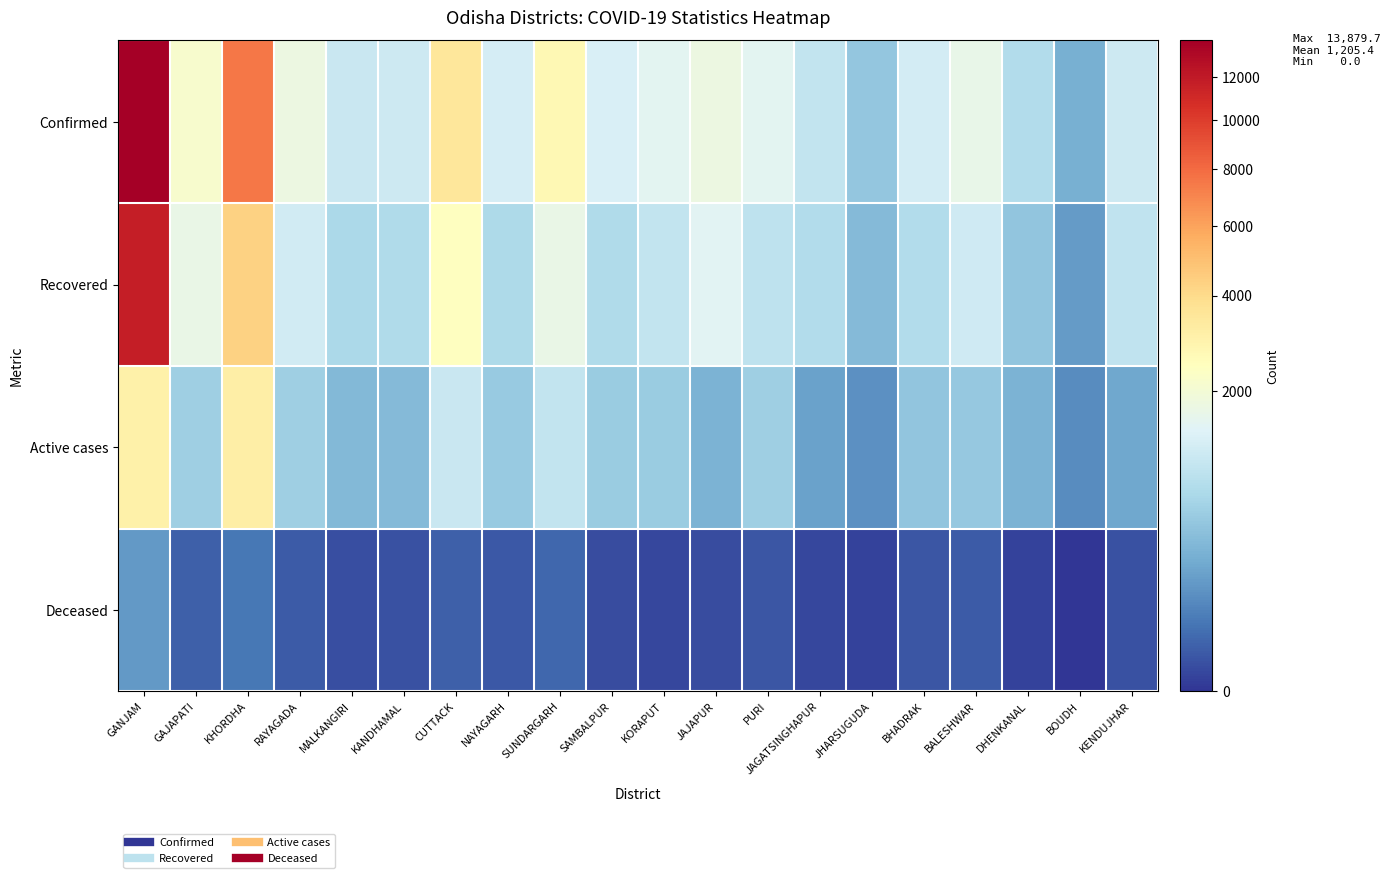

Reading left to right, transcribe all the data shown in this chart.

Confirmed: GANJAM=13879.7	GAJAPATI=2161.9	KHORDHA=7538.6	RAYAGADA=1760.0	MALKANGIRI=1050.7	KANDHAMAL=1114.3	CUTTACK=3526.7	NAYAGARH=1250.4	SUNDARGARH=2713.1	SAMBALPUR=1292.4	KORAPUT=1510.1	JAJAPUR=1780.3	PURI=1496.6	JAGATSINGHAPUR=973.6	JHARSUGUDA=480.7	BHADRAK=1223.0	BALESHWAR=1661.1	DHENKANAL=769.6	BOUDH=274.4	KENDUJHAR=1113.4
Recovered: GANJAM=11767.3	GAJAPATI=1715.3	KHORDHA=4340.4	RAYAGADA=1170.7	MALKANGIRI=700.4	KANDHAMAL=749.9	CUTTACK=2441.0	NAYAGARH=724.0	SUNDARGARH=1703.0	SAMBALPUR=750.3	KORAPUT=972.4	JAJAPUR=1470.3	PURI=916.7	JAGATSINGHAPUR=780.0	JHARSUGUDA=357.3	BHADRAK=762.1	BALESHWAR=1162.1	DHENKANAL=463.0	BOUDH=169.7	KENDUJHAR=949.1
Active cases: GANJAM=3040.6	GAJAPATI=568.4	KHORDHA=3146.7	RAYAGADA=576.0	MALKANGIRI=345.3	KANDHAMAL=358.7	CUTTACK=1068.4	NAYAGARH=516.1	SUNDARGARH=986.3	SAMBALPUR=538.6	KORAPUT=535.7	JAJAPUR=305.9	PURI=570.7	JAGATSINGHAPUR=191.6	JHARSUGUDA=122.4	BHADRAK=452.7	BALESHWAR=487.4	DHENKANAL=305.6	BOUDH=104.7	KENDUJHAR=225.3
Deceased: GANJAM=154.4	GAJAPATI=17.0	KHORDHA=51.4	RAYAGADA=13.3	MALKANGIRI=5.0	KANDHAMAL=5.7	CUTTACK=17.3	NAYAGARH=10.3	SUNDARGARH=23.9	SAMBALPUR=3.6	KORAPUT=2.0	JAJAPUR=4.1	PURI=9.1	JAGATSINGHAPUR=2.0	JHARSUGUDA=1.0	BHADRAK=8.1	BALESHWAR=11.6	DHENKANAL=1.0	BOUDH=0.0	KENDUJHAR=6.3